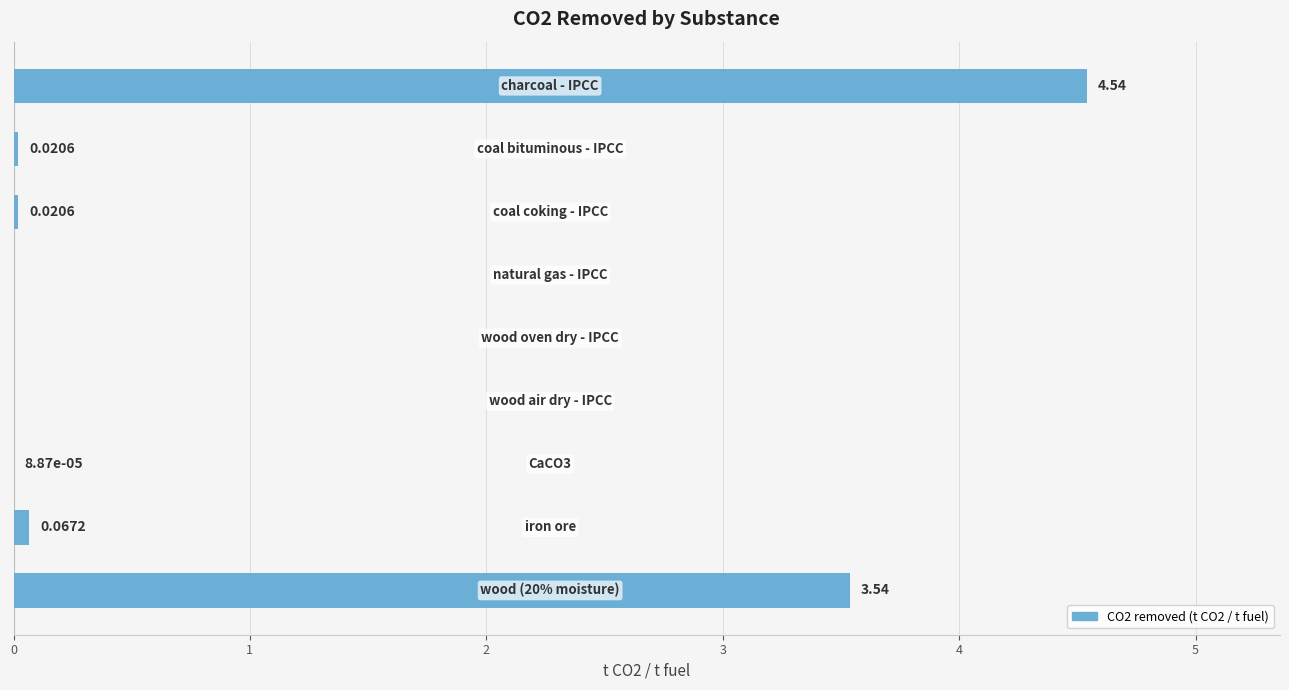

Rank the categories by value from lowest to highest.

3, 4, 5, 6, 1, 2, 7, 8, 0